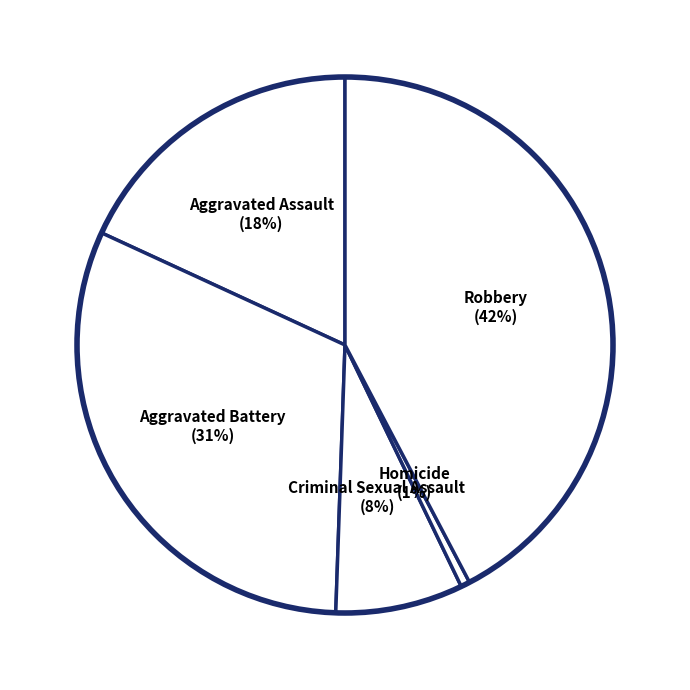

Does Homicide represent more than half of the total?

No